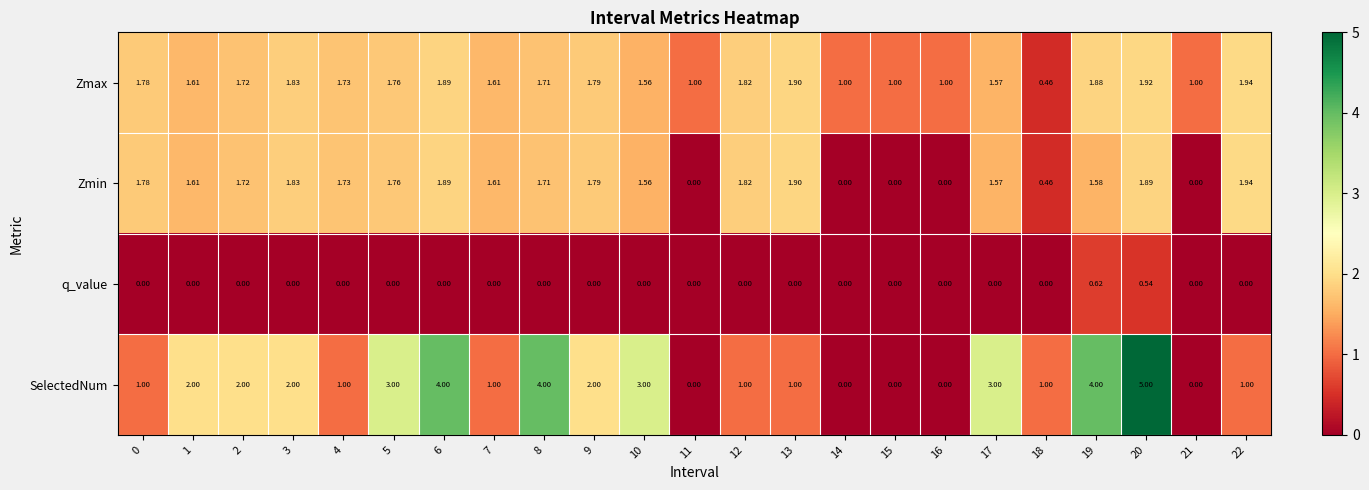

Which series has the largest total across all categories?

SelectedNum